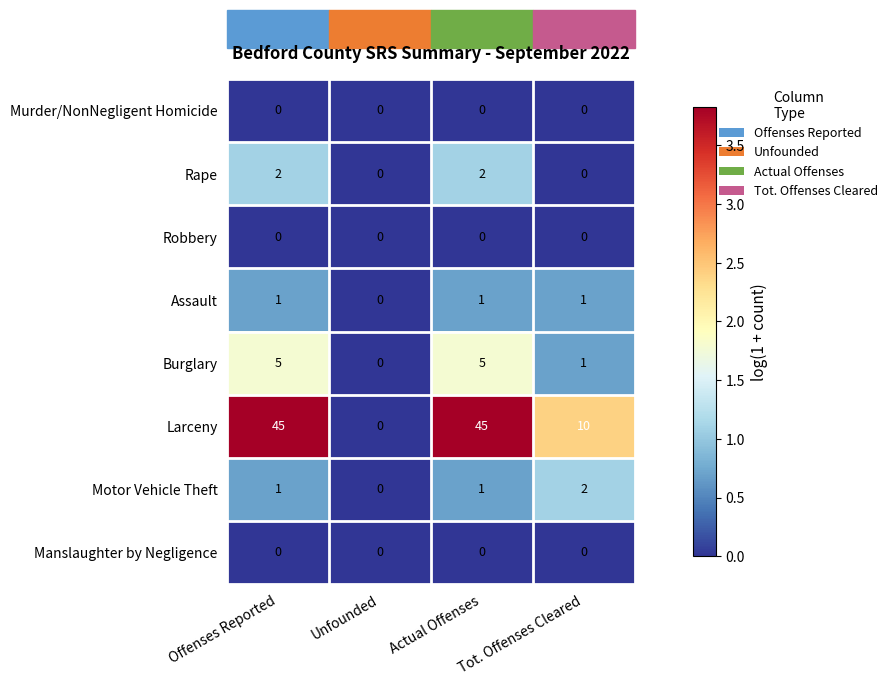

How many distinct data groups are displayed?

8